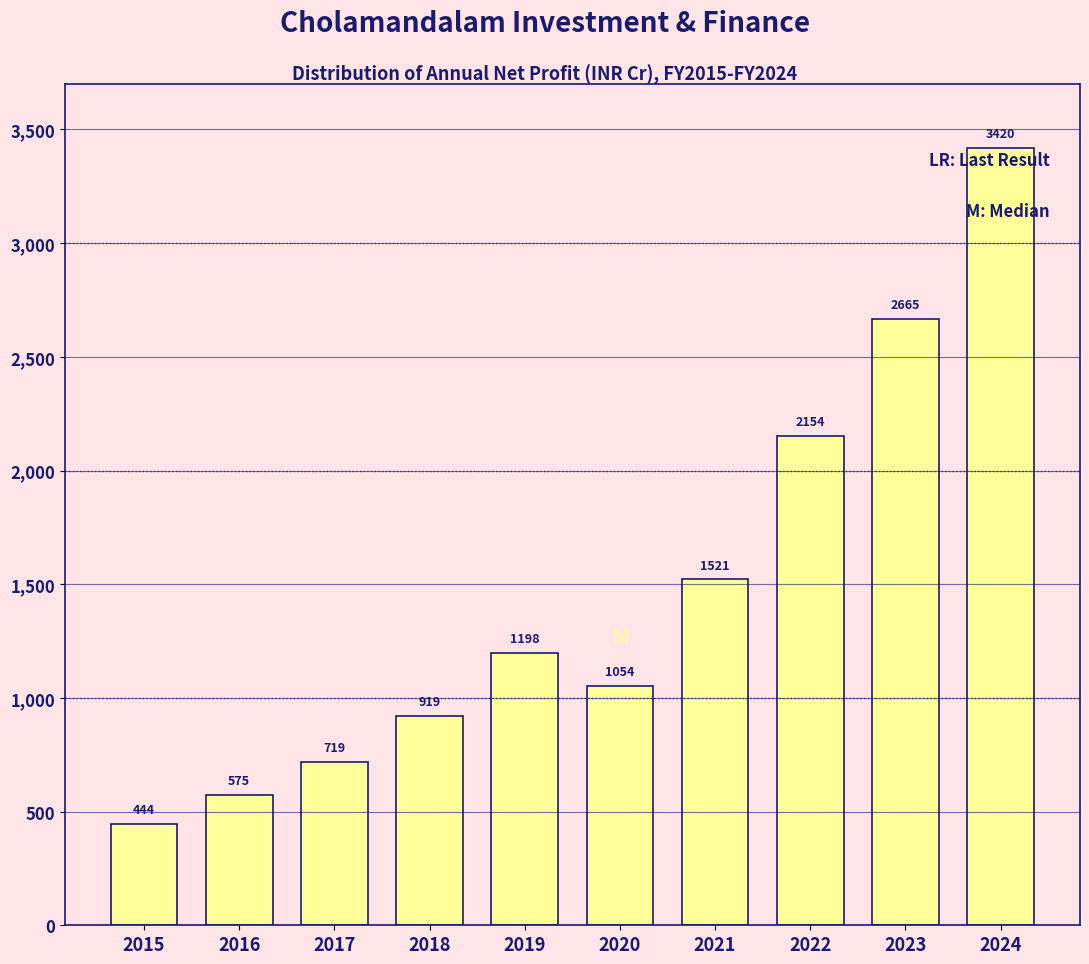

Rank the categories by value from highest to lowest.

2024, 2023, 2022, 2021, 2019, 2020, 2018, 2017, 2016, 2015